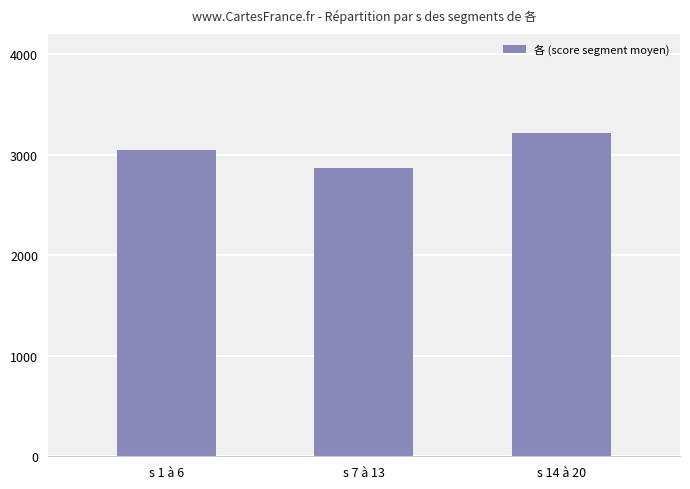

Rank the categories by value from lowest to highest.

s 7 à 13, s 1 à 6, s 14 à 20